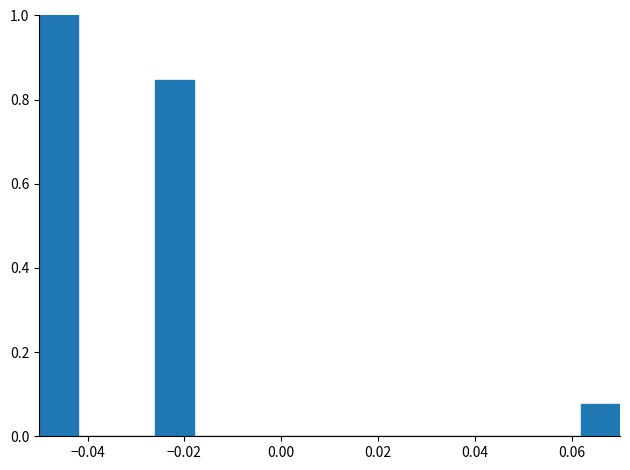

What is the height of the bar covering -0.050 to -0.042 on the x-axis? The values are not printed on the chart, so give them approximately, as read against the axis.

1.00